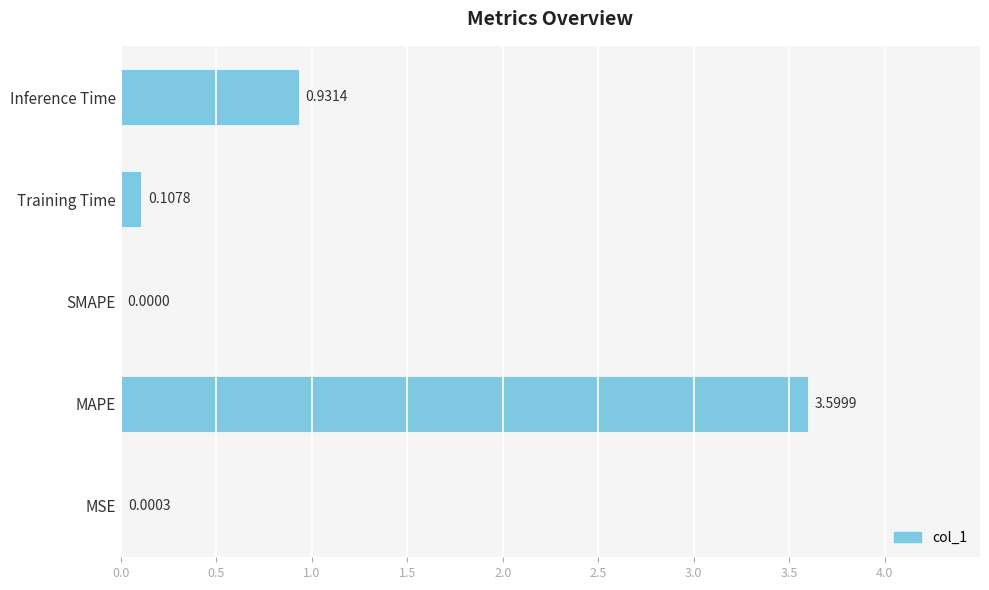

How many series are shown in this chart?

1